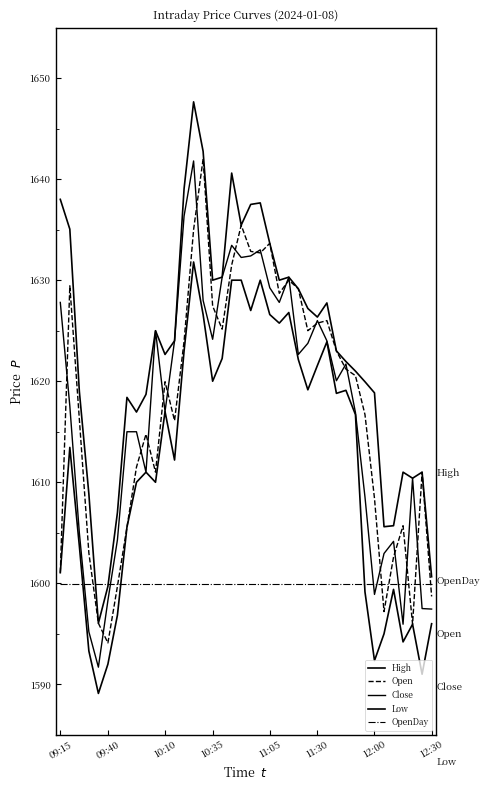

Which category has the highest value in the Close series?

14